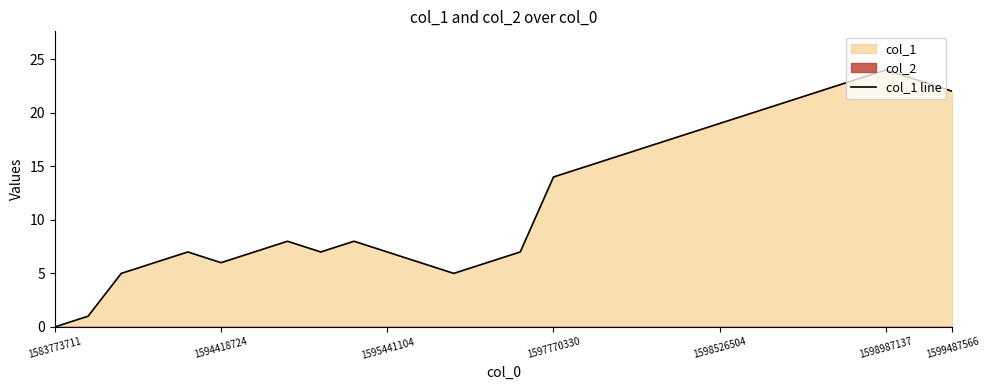

Is it true that col_1 line equals 10 at 1595441104?

False